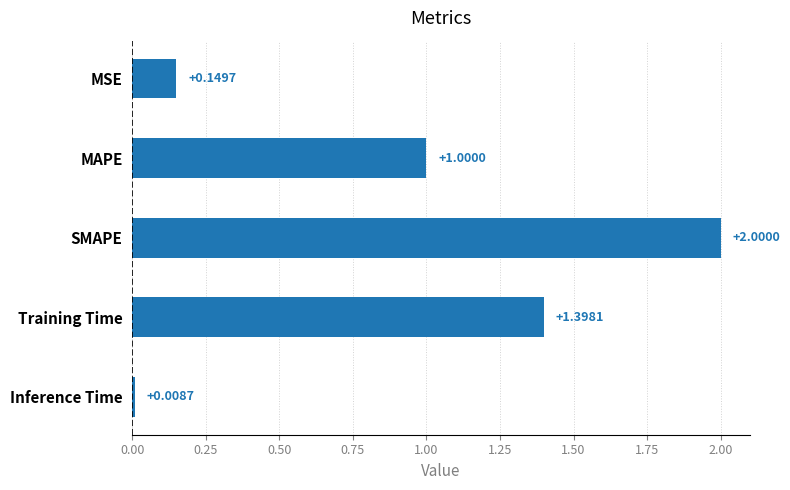

At which category does the chart reach its minimum across all series?

Inference Time